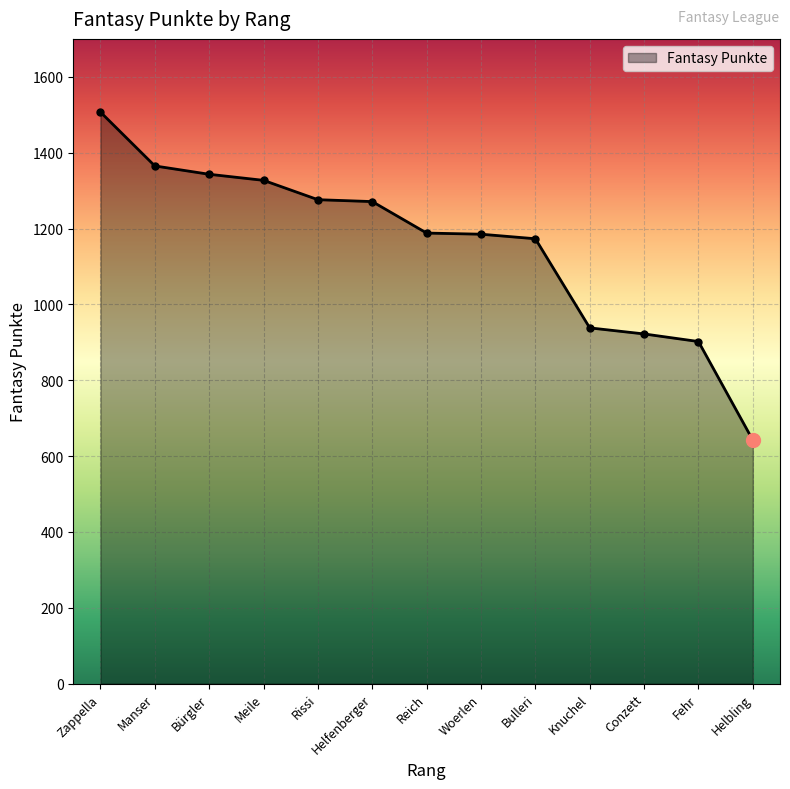

Between Woerlen and Helfenberger, which is larger?

Helfenberger